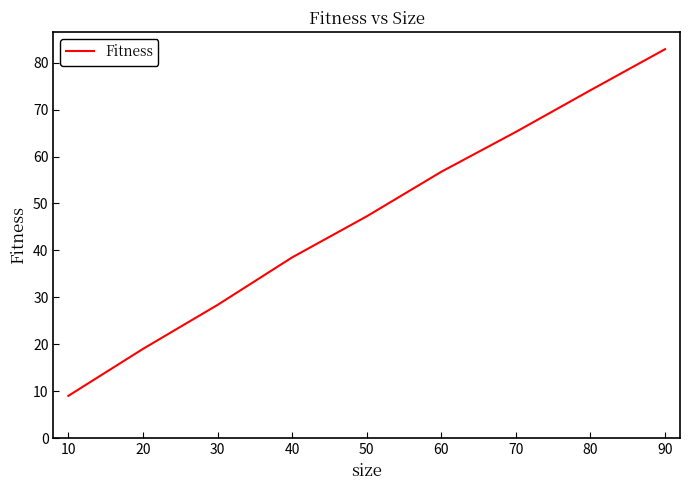

What is the minimum value shown in the chart?

9.0